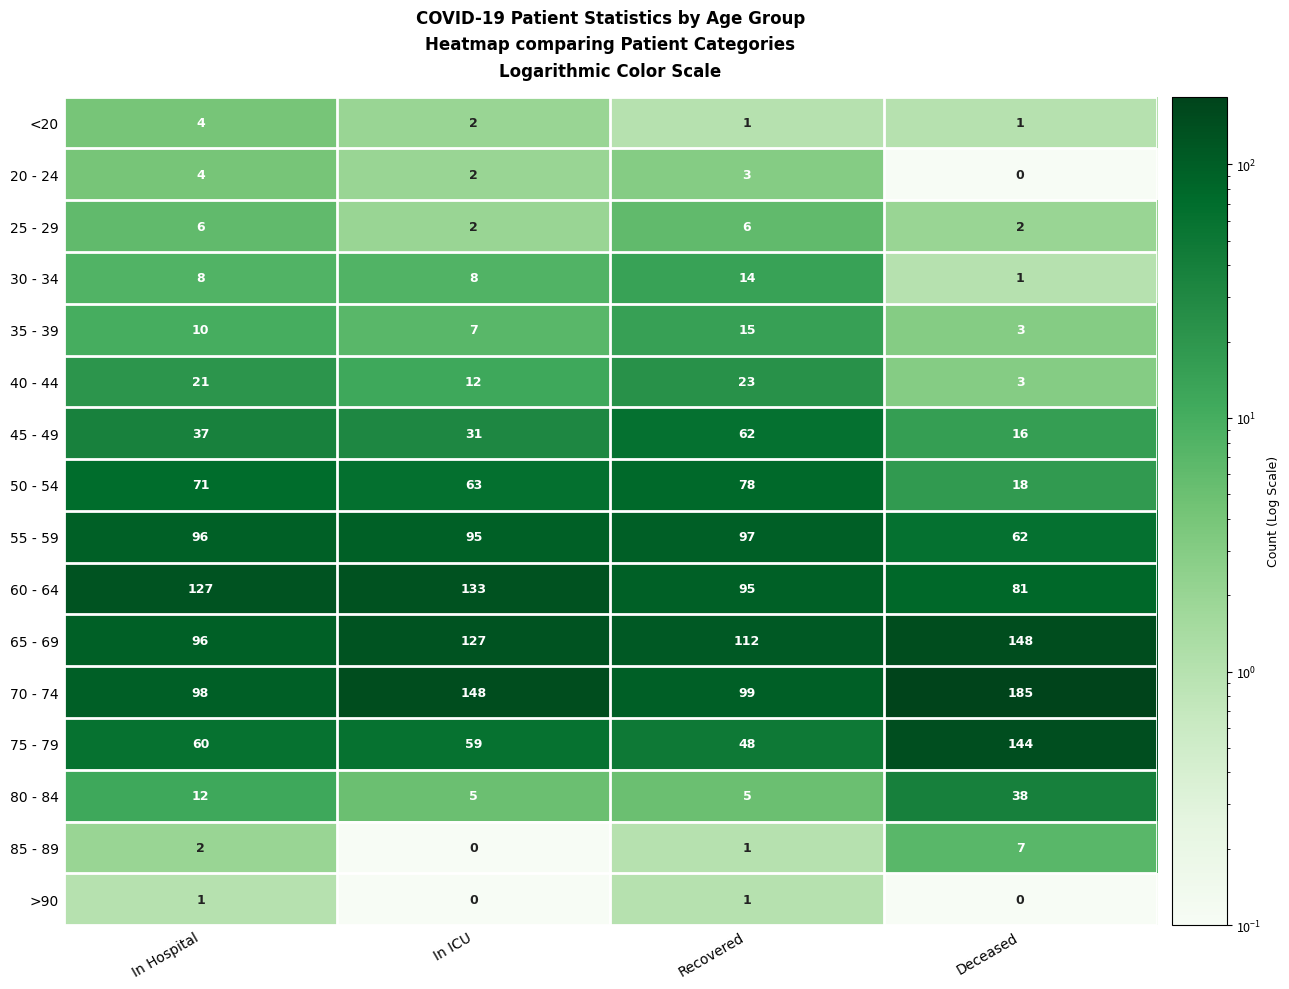

What is the greatest value displayed?

185